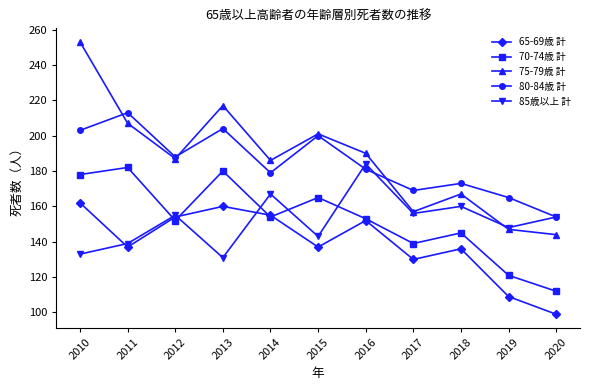

What is the minimum value shown in the chart?

99